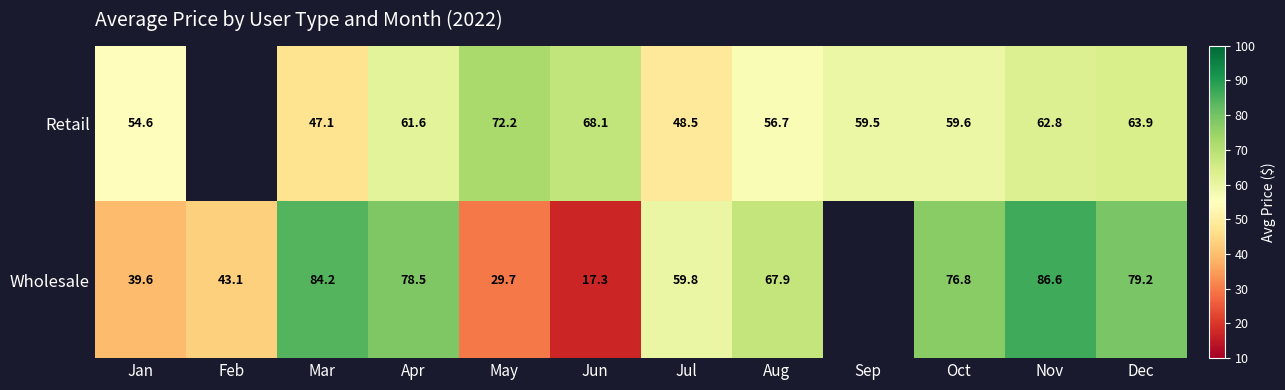

What is the smallest value displayed?

17.3